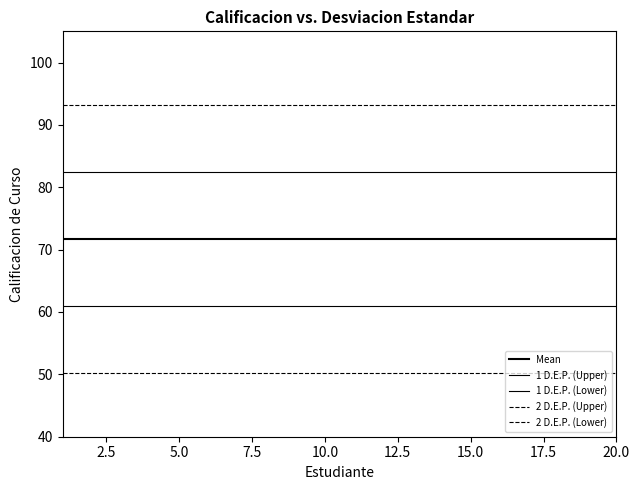

How many lines are shown in the chart?

5